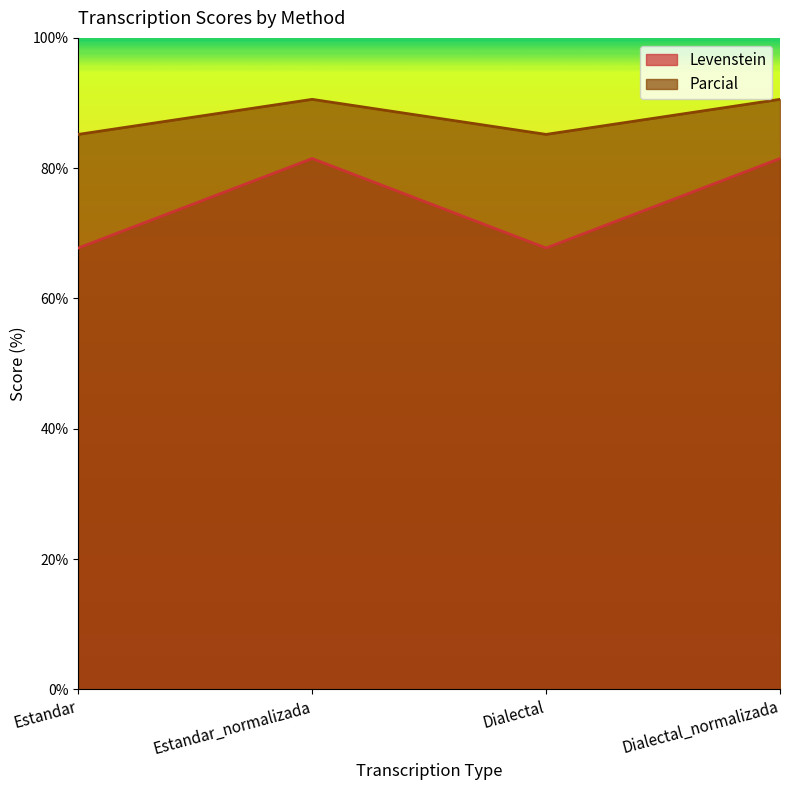

What is the label of the 3rd point from the right?

Estandar_normalizada